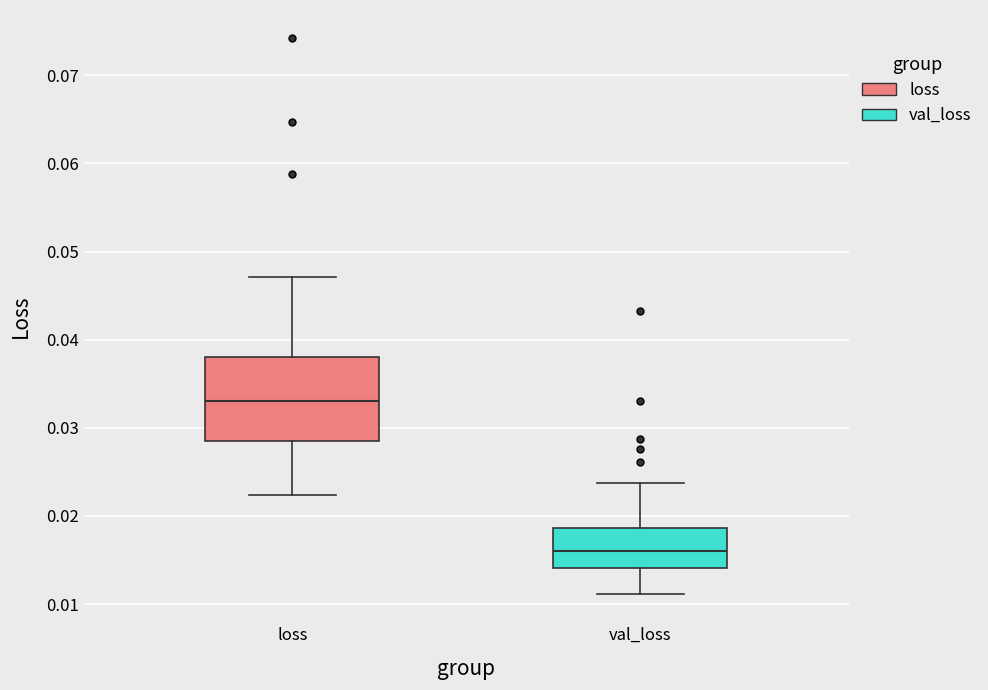

Which box has the highest median line?

loss